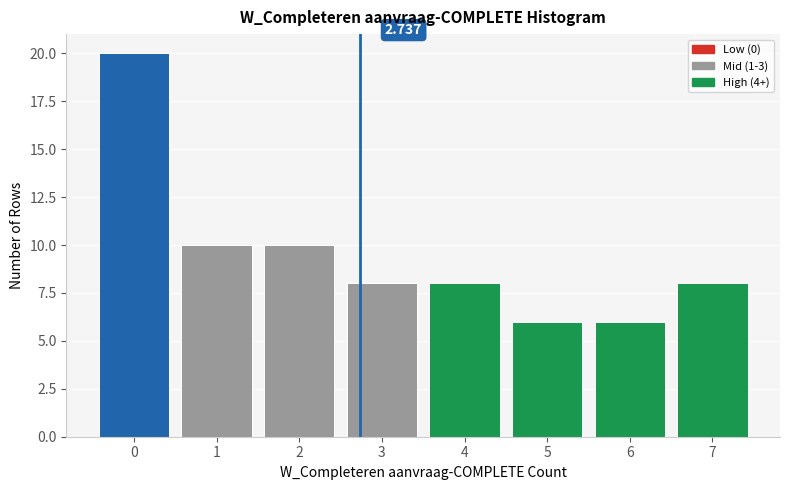

Which range on the x-axis has the tallest bar?

-0.5 to 0.5